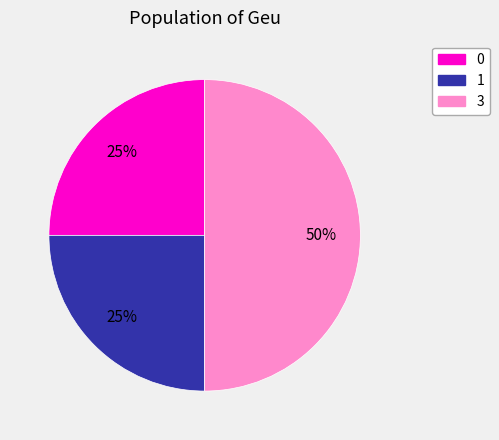

To the nearest percent, what portion does 1 represent?

25%